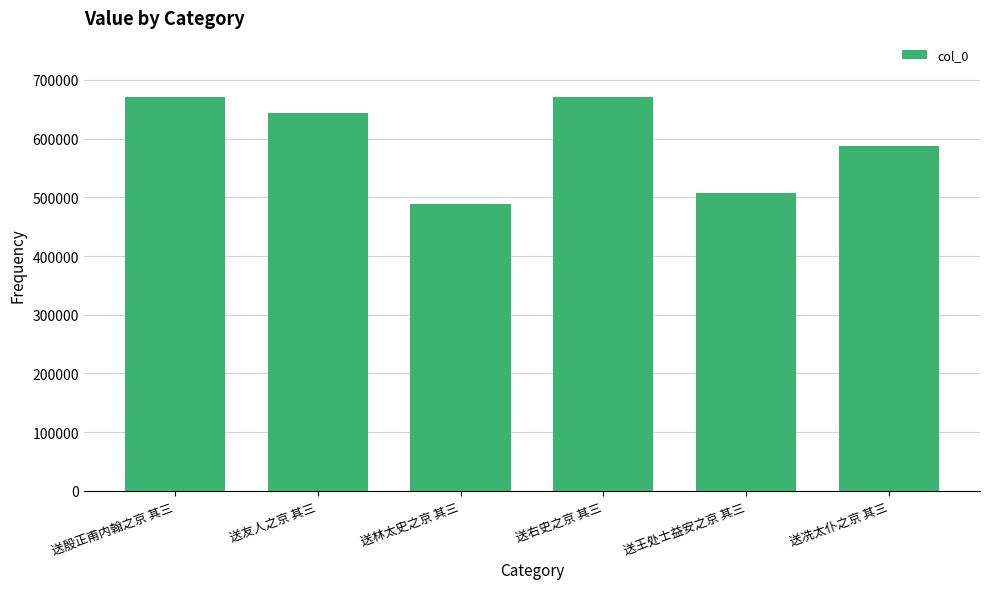

What position from the right is 送殷正甫内翰之京 其三?

6